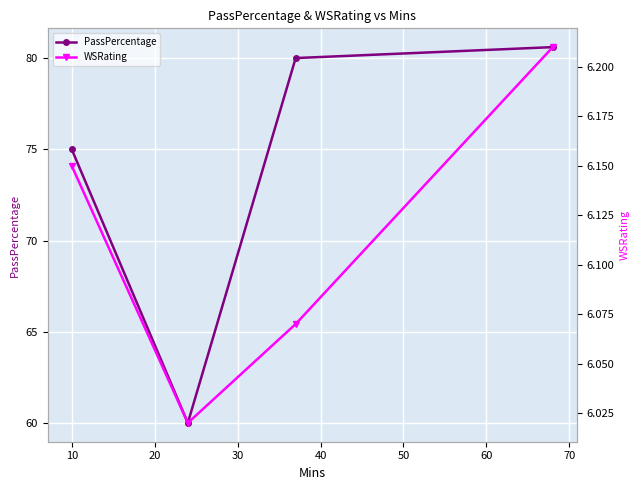

List the series in order of their peak value, lowest first.

WSRating, PassPercentage